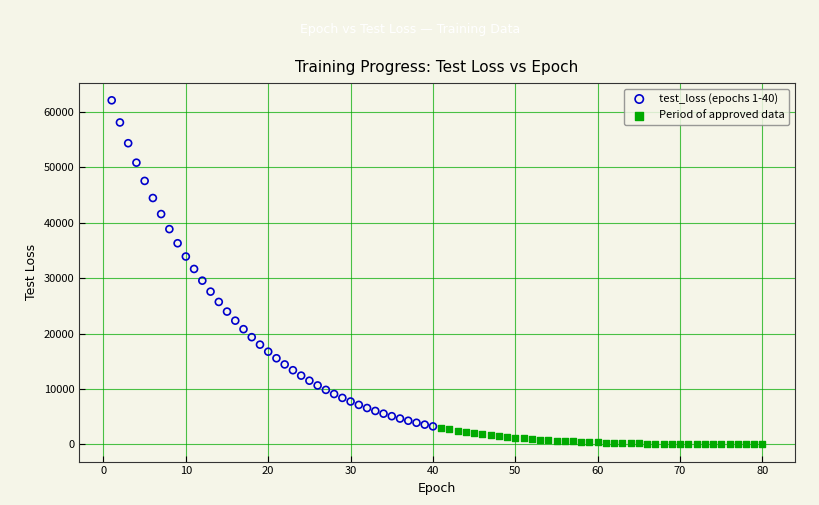

Which series has the widest spread of Y values?

test_loss (epochs 1-40)